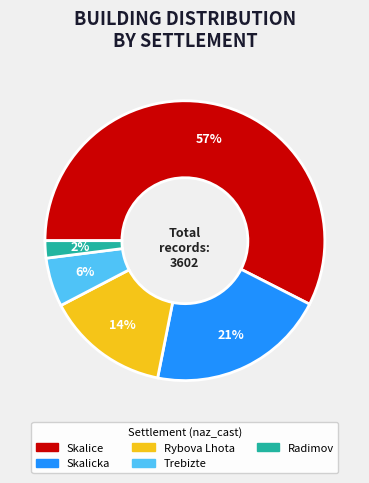

What is the largest slice in the pie chart?

Skalice